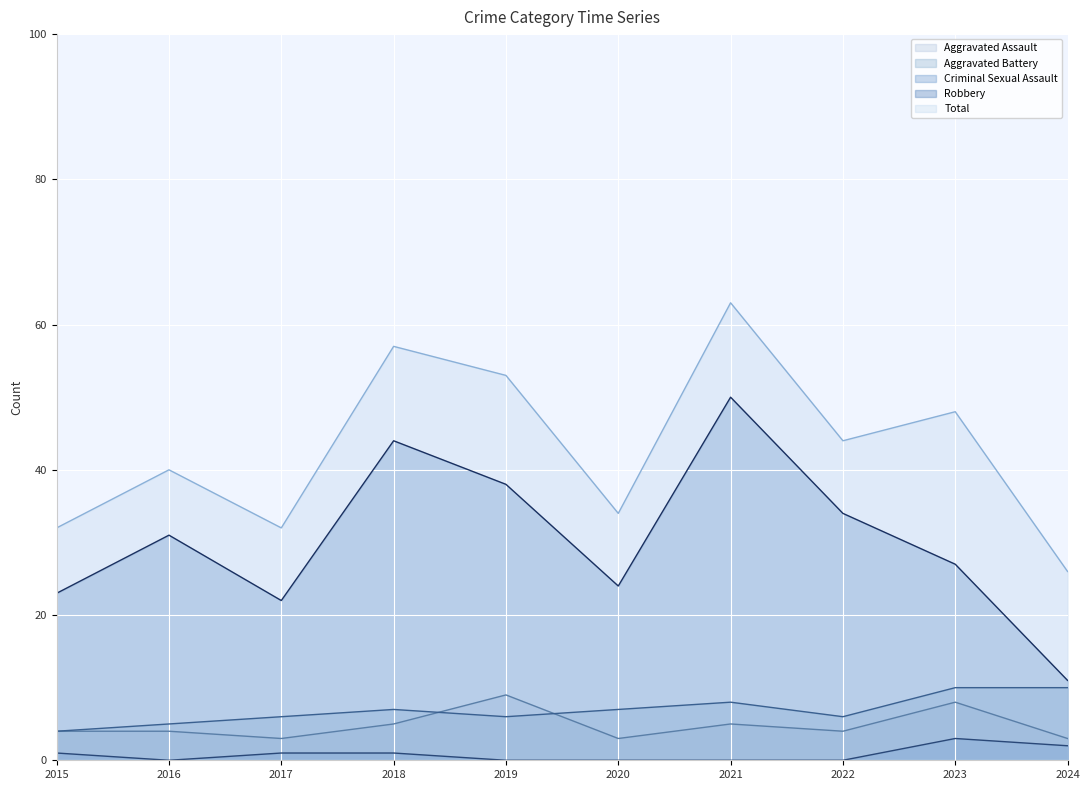

What is the approximate value of Aggravated Assault at 2021?

5